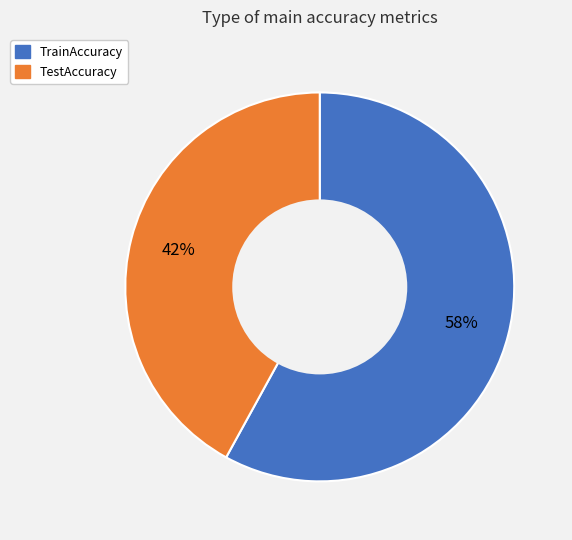

Between TestAccuracy and TrainAccuracy, which is larger?

TrainAccuracy